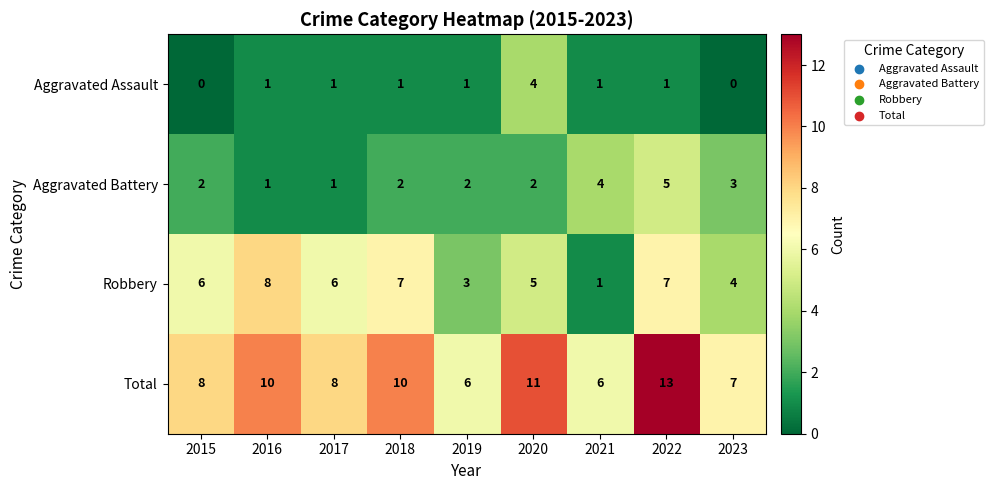

At how many categories does at least one series exceed 5?

9